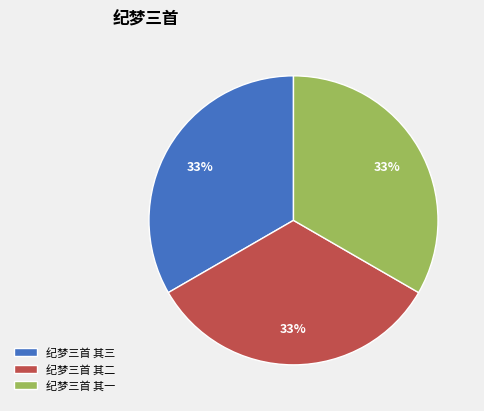

To the nearest percent, what portion does 纪梦三首 其三 represent?

33%